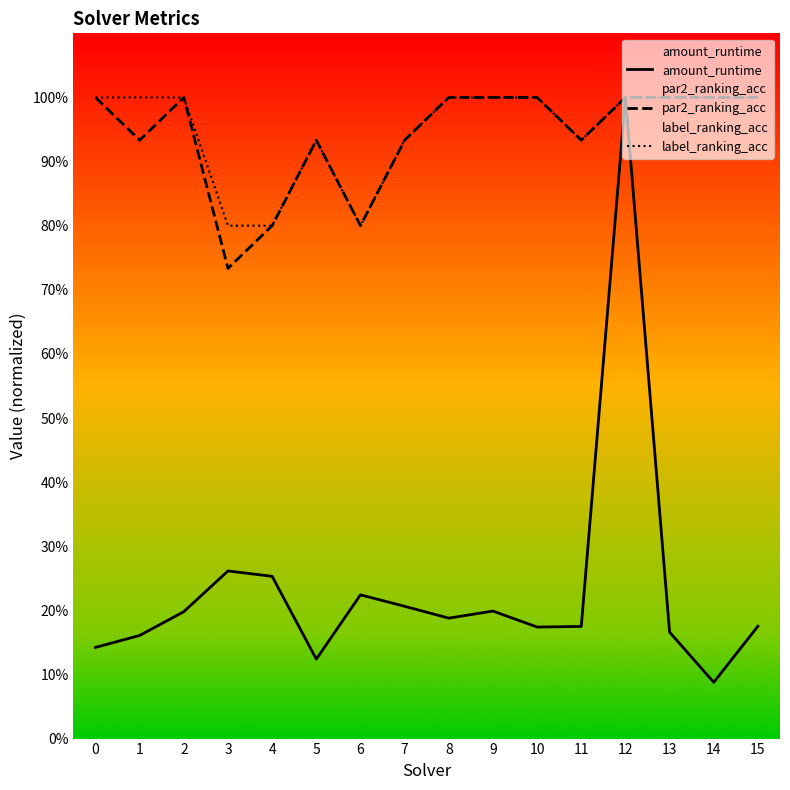

How many series are shown in this chart?

3